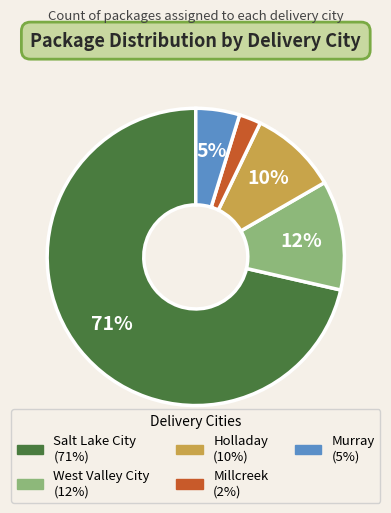

Is it true that Salt Lake City is 71% of the pie?

True